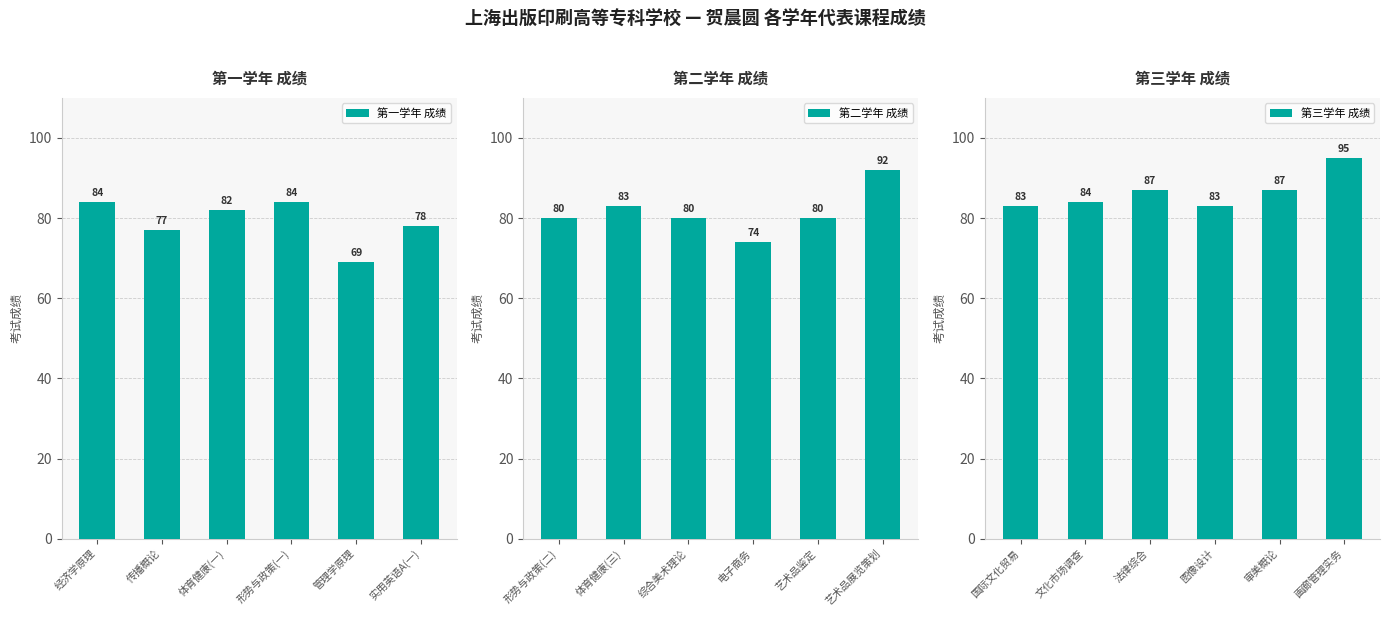

List the series in order of their peak value, highest first.

第三学年 成绩, 第二学年 成绩, 第一学年 成绩